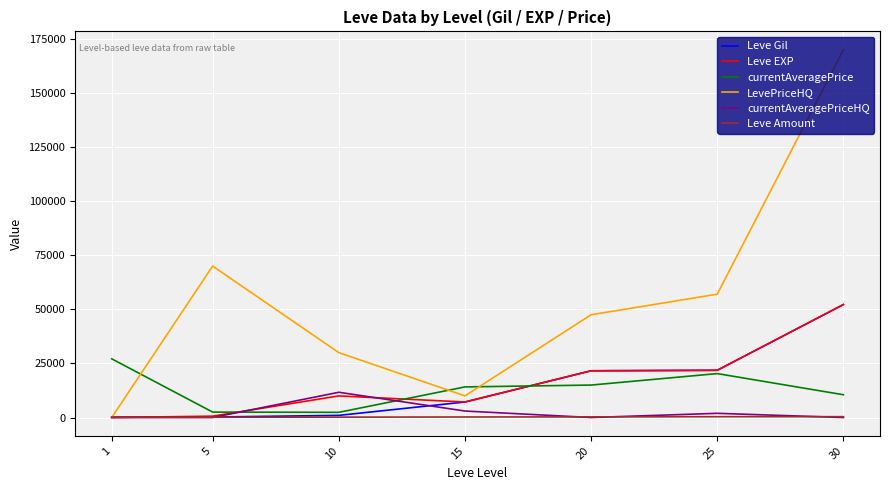

The value of currentAveragePrice at 1 is 8270. True or false?

False